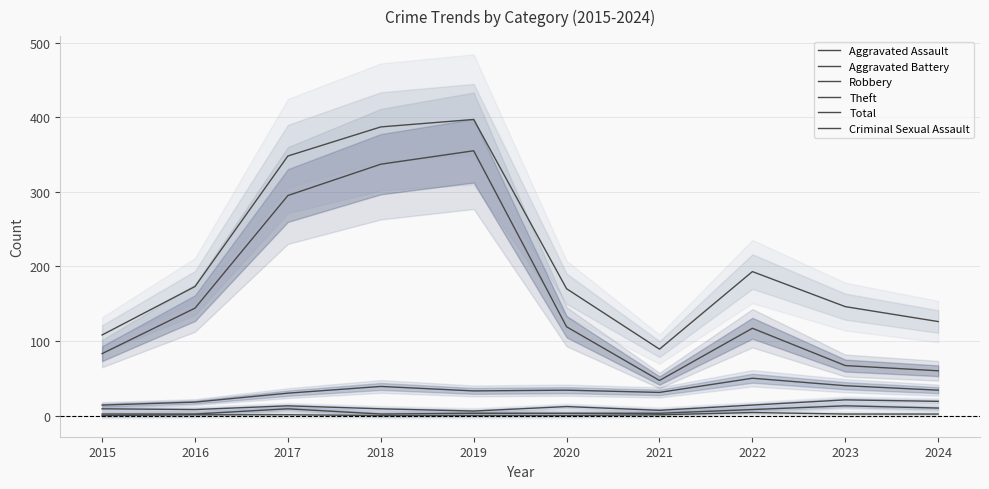

Where is the first local maximum for Theft?

2019